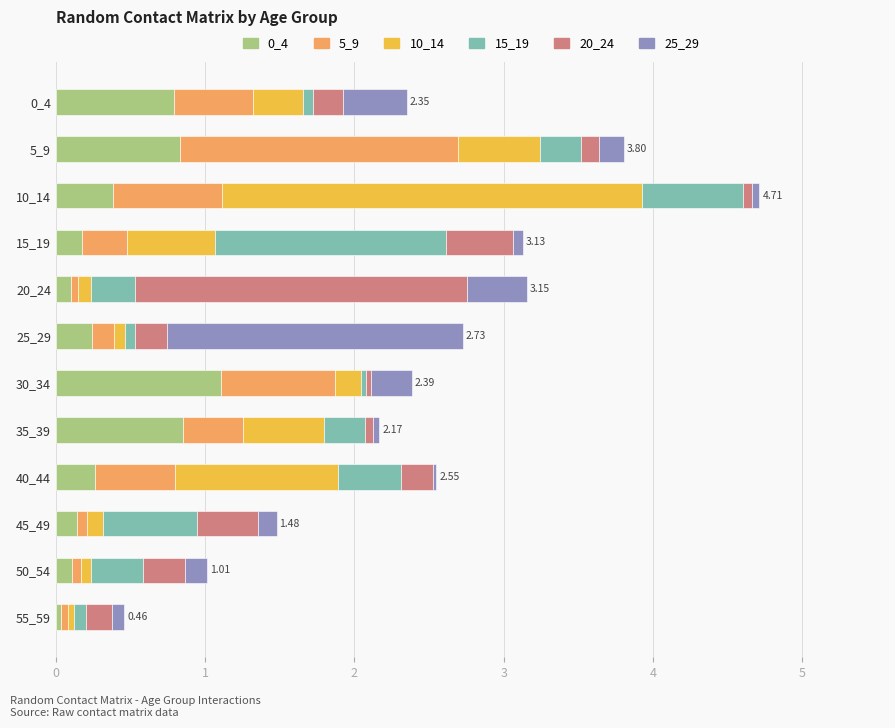

At which category is the sum across all series the highest?

10_14